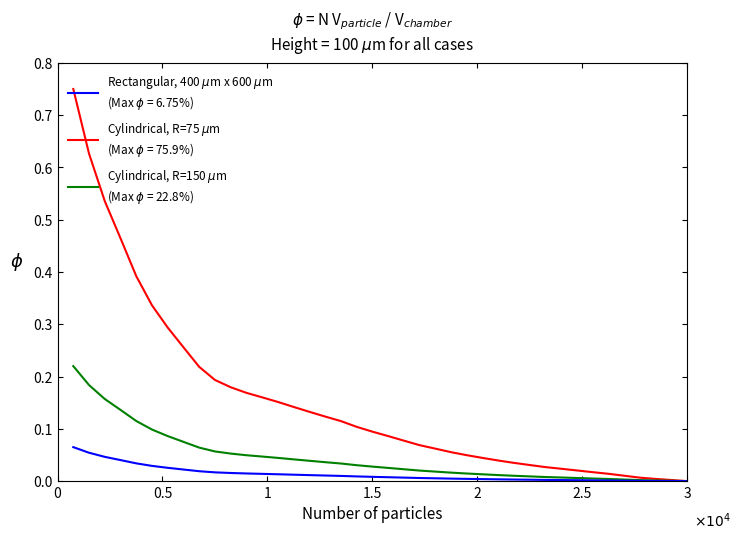

Does the chart have visible grid lines?

No